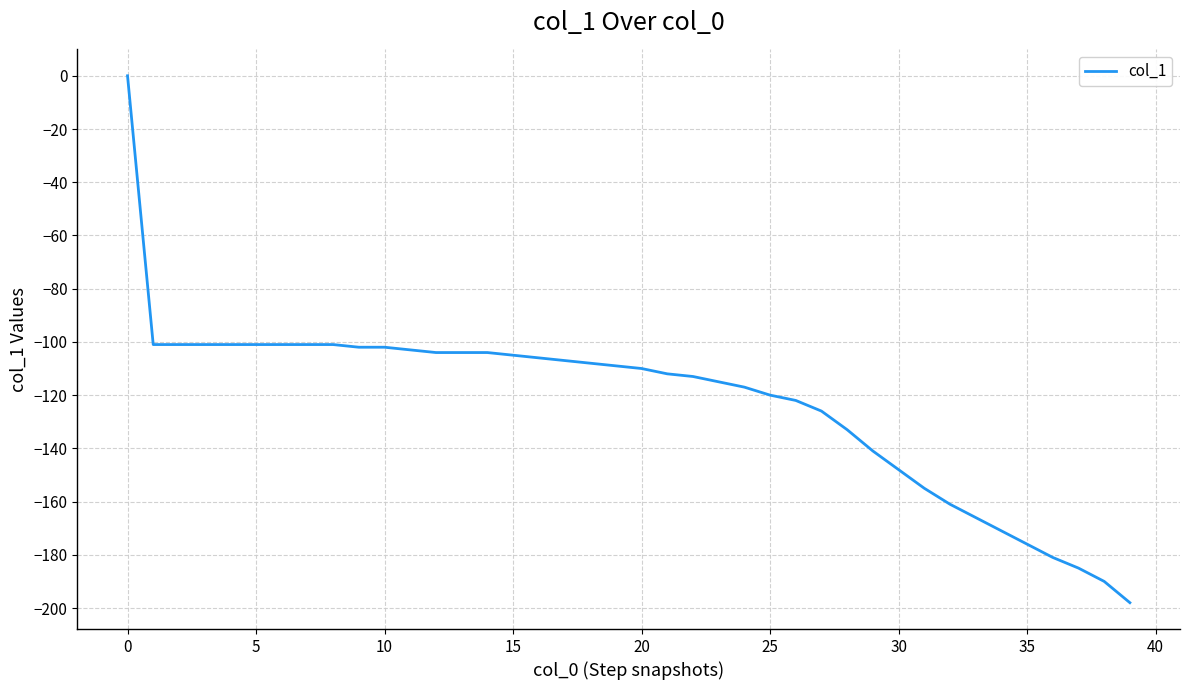

What is the average value?

-123